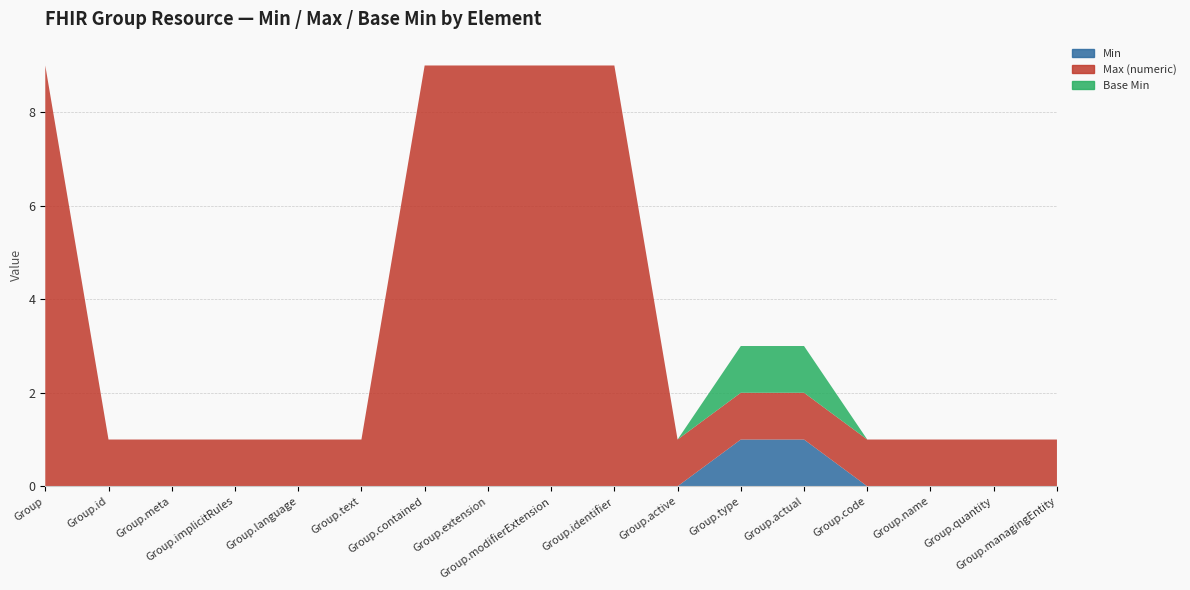

Reading left to right, transcribe all the data shown in this chart.

Min: 0	0	0	0	0	0	0	0	0	0	0	1	1	0	0	0	0
Max (numeric): 9	1	1	1	1	1	9	9	9	9	1	1	1	1	1	1	1
Base Min: 0	0	0	0	0	0	0	0	0	0	0	1	1	0	0	0	0